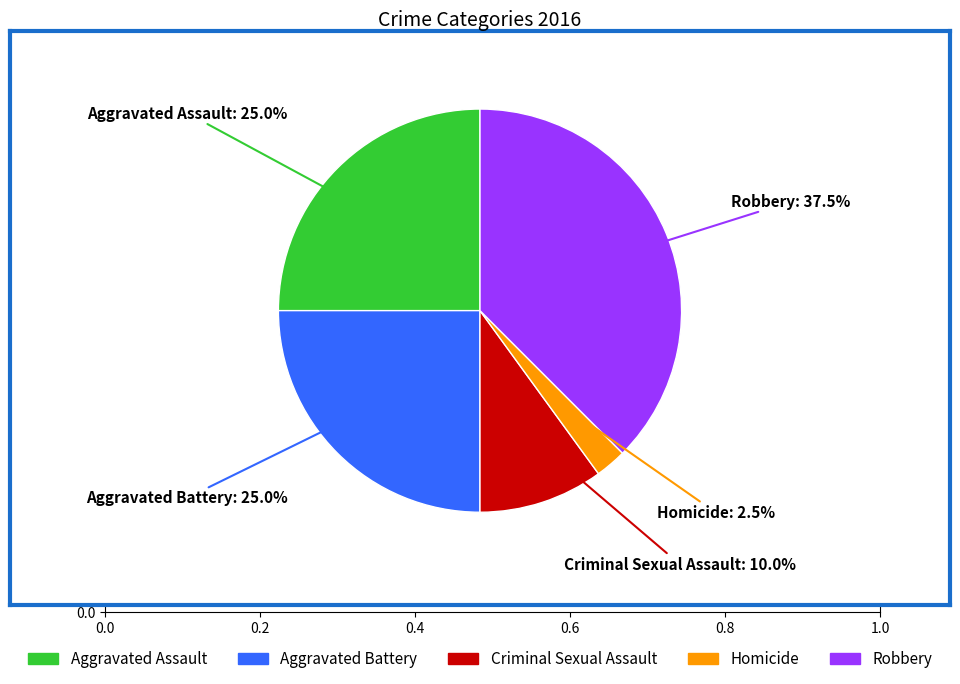

Which category has the smallest portion of the pie?

Homicide